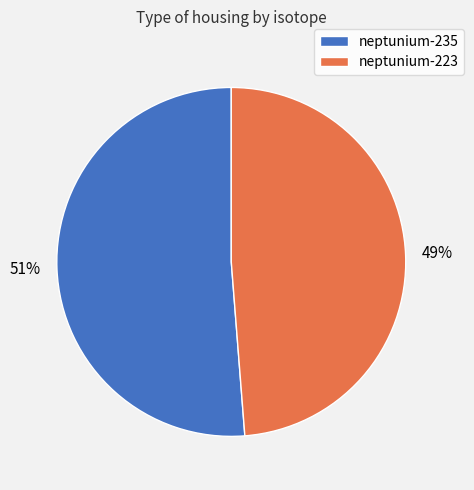

To the nearest percent, what percentage of the pie is neptunium-223?

49%